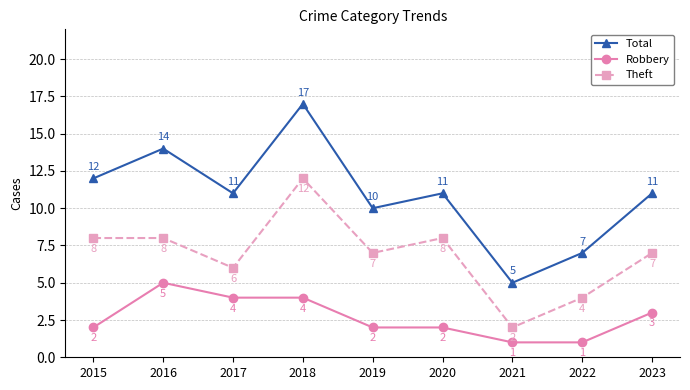

What is the sum of the Robbery values at 2020 and 2018?

6